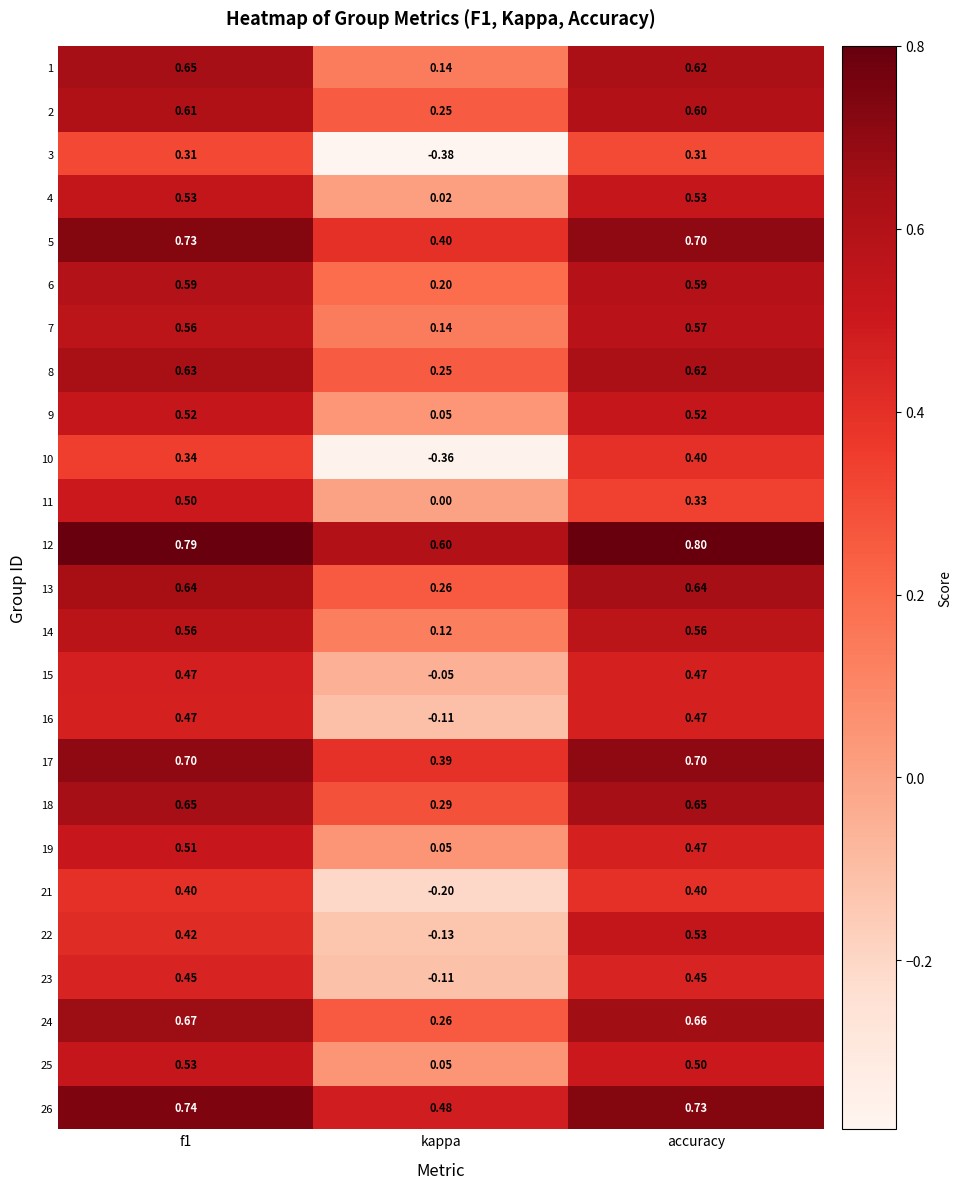

At which label is 11 closest to 0?

kappa